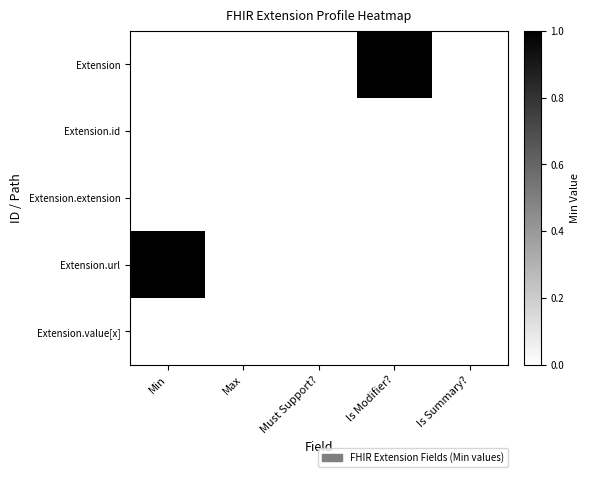

Between Is Modifier? and Max, which is larger?

Is Modifier?